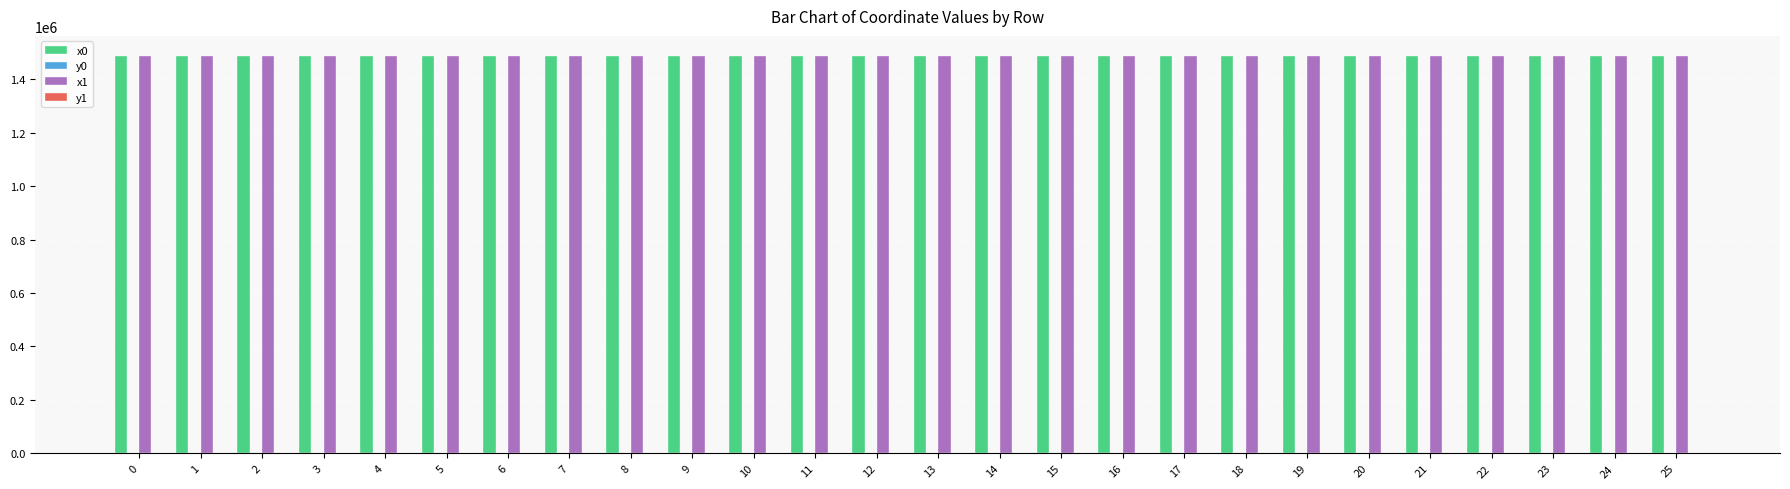

Which series has the largest total across all categories?

x1